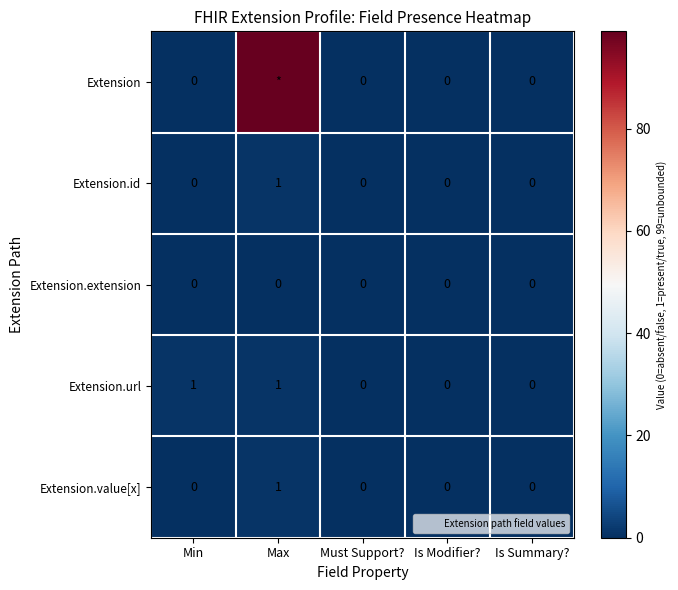

How many positive values does the Extension series have?

1